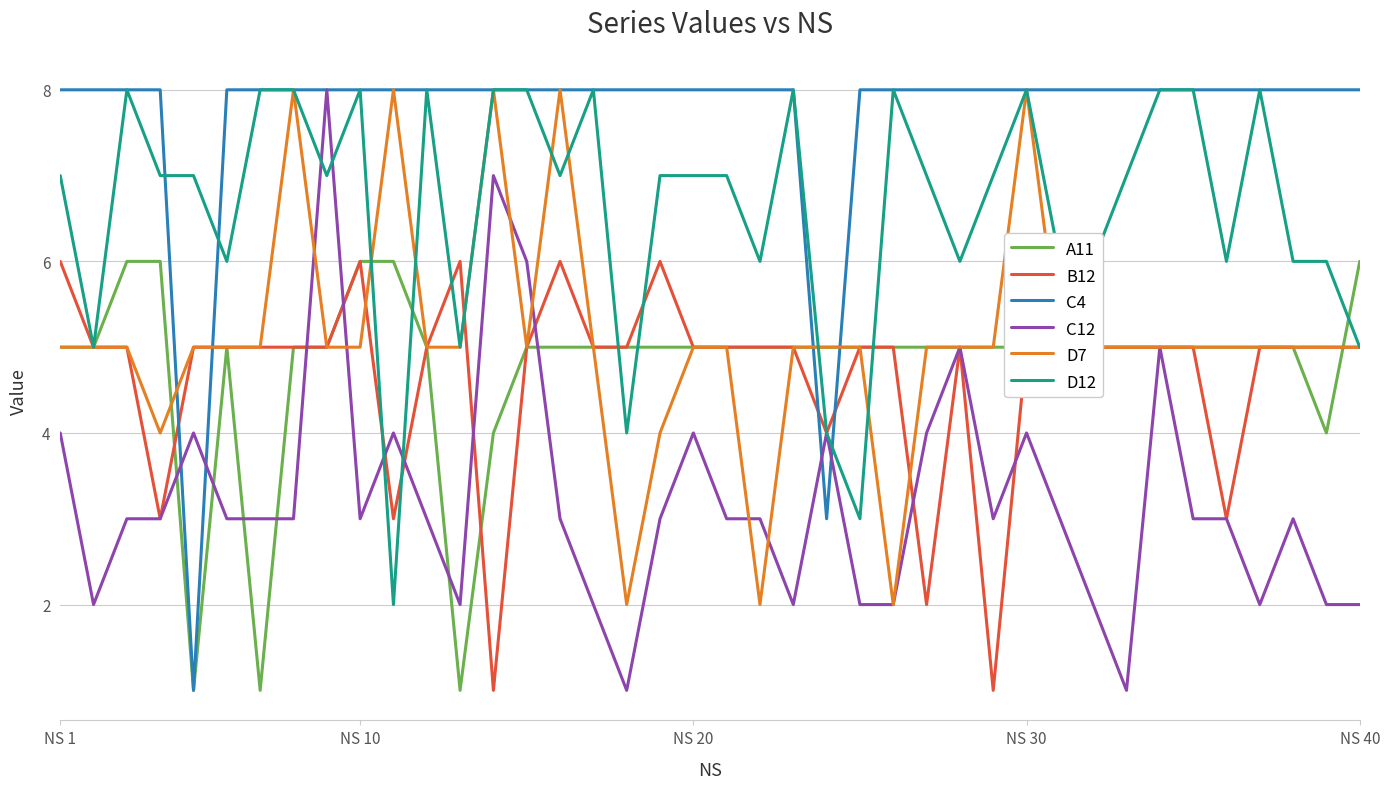

Which series has the largest total across all categories?

C4